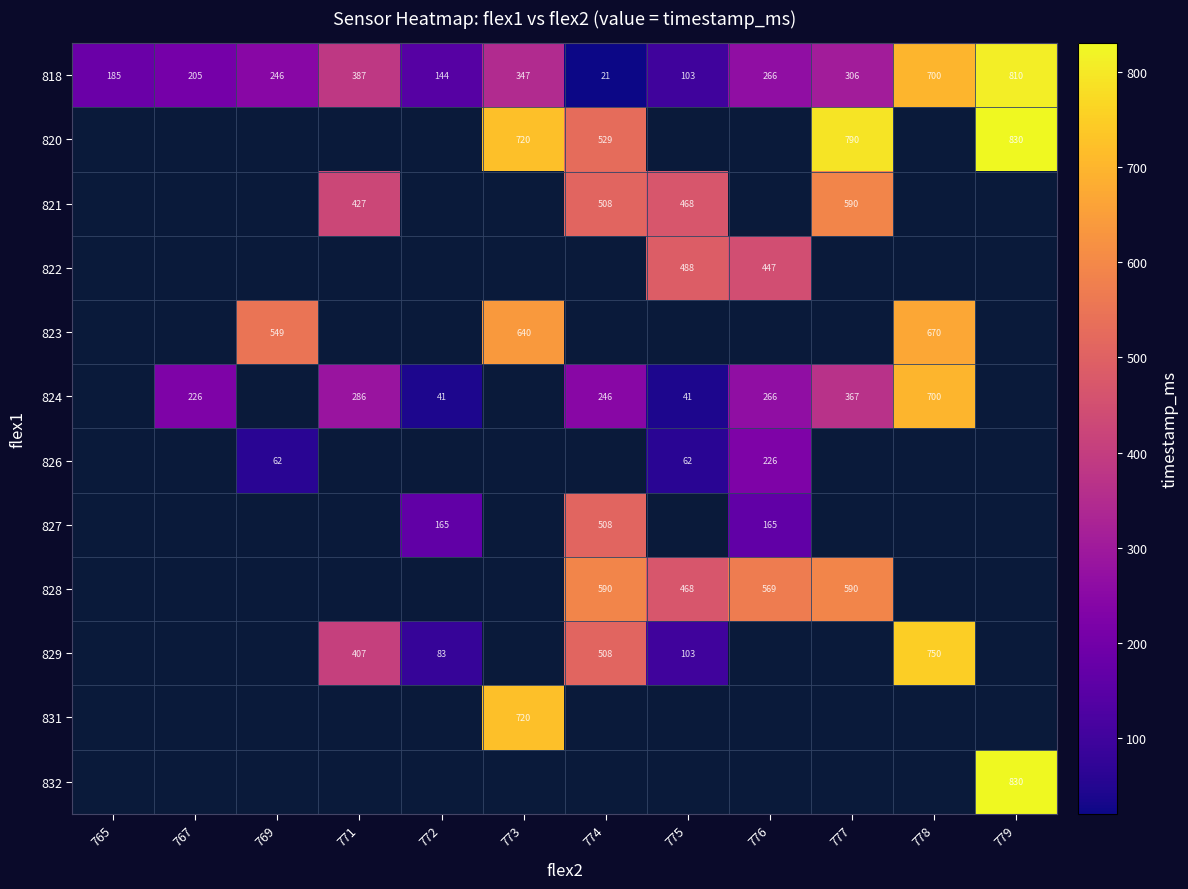

How many distinct data groups are displayed?

12